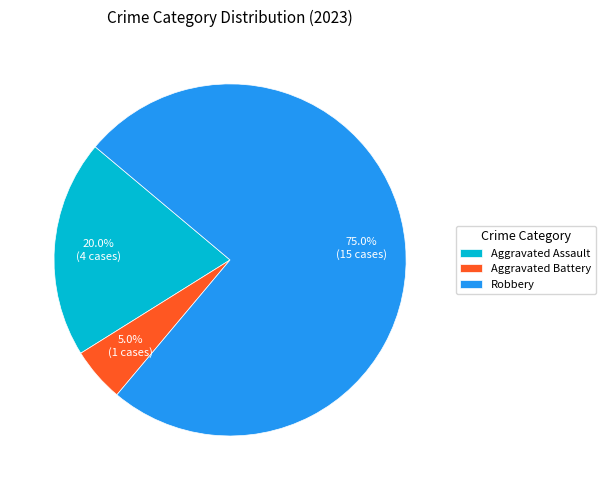

Which slice is the largest?

Robbery